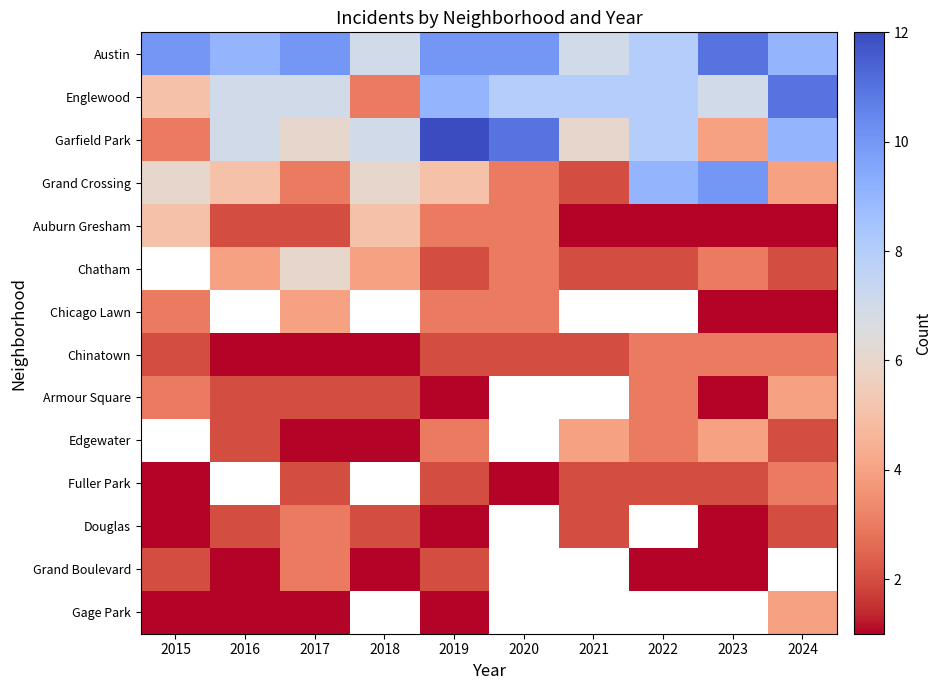

Rank the series at 2022 from highest to lowest value.

Grand Crossing, Austin, Englewood, Garfield Park, Chatham, Chicago Lawn, Chinatown, Armour Square, Edgewater, Fuller Park, Douglas, Grand Boulevard, Gage Park, Auburn Gresham